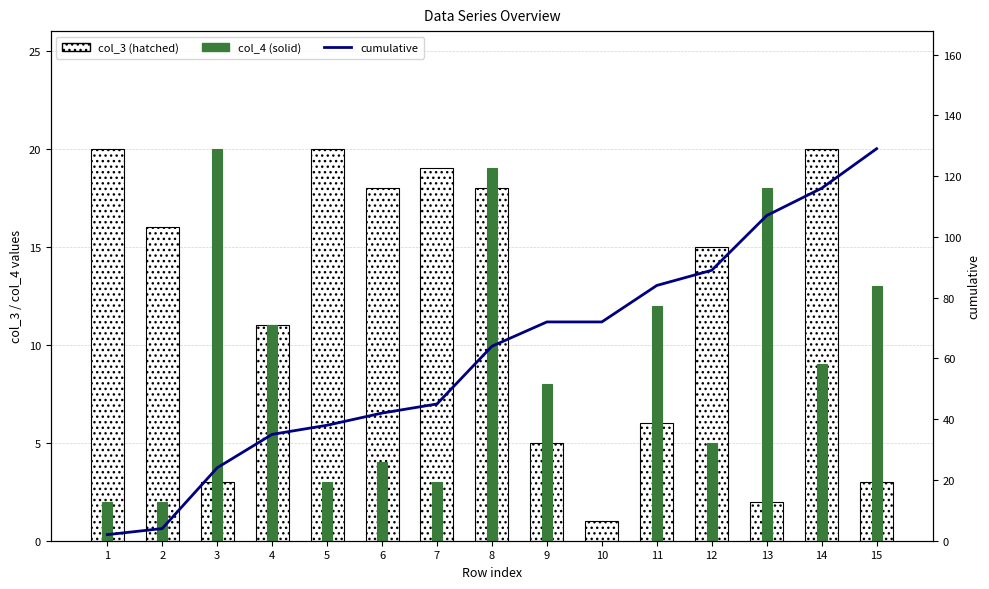

What is the sum of the cumulative values at 15 and 13?

236